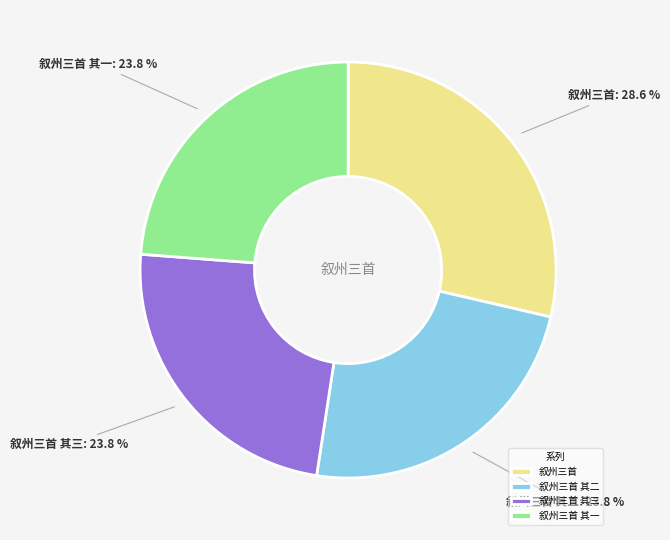

To the nearest percent, what percentage of the pie is 叙州三首?

29%